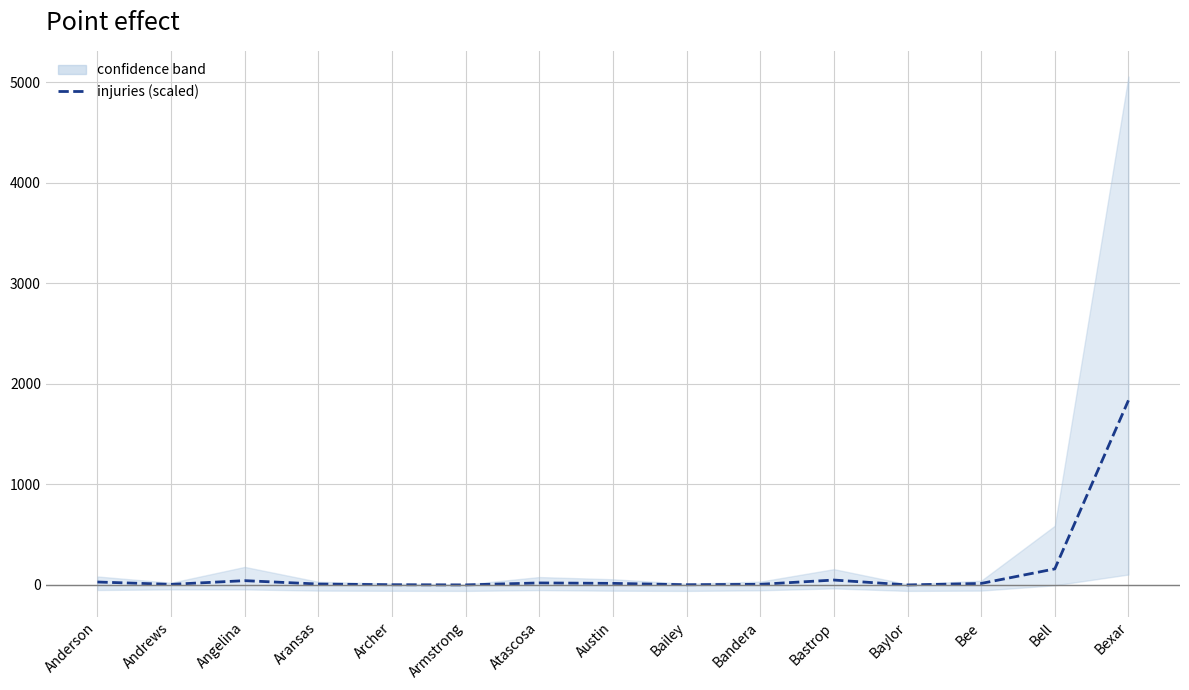

How many interior local valleys (lower than both neighbors) does the data have?

4